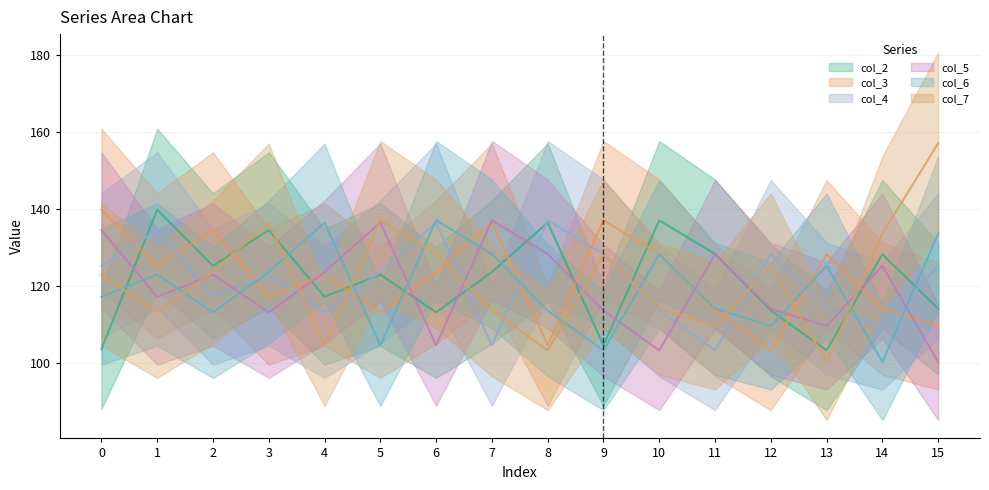

True or false: col_4 and col_6 cross at least once.

True